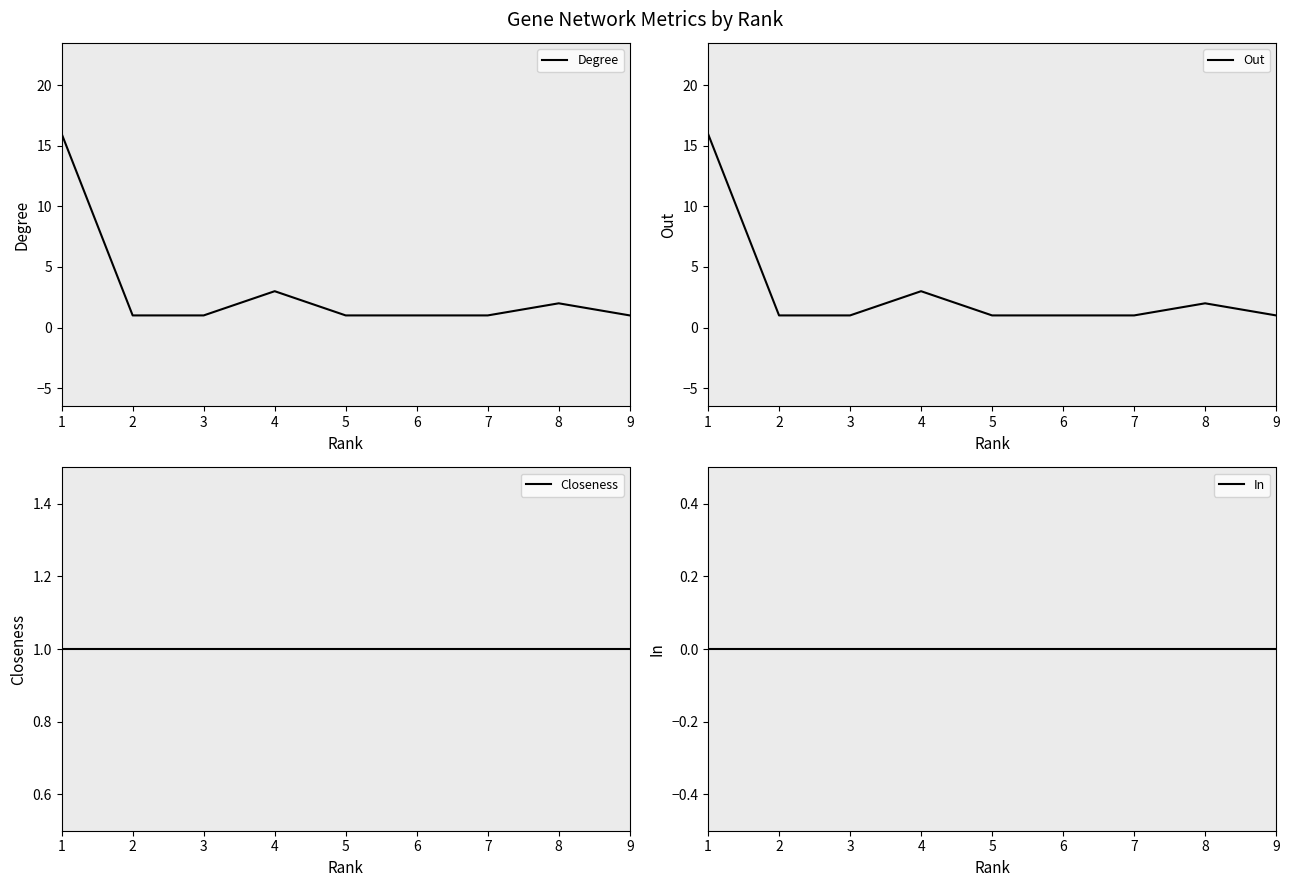

Count the number of categories in the chart.

9